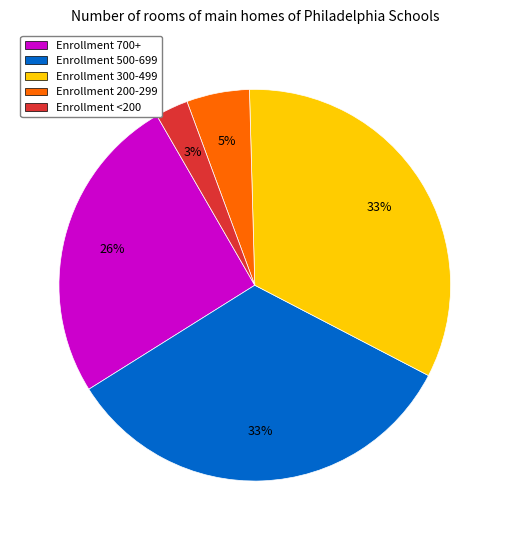

How many segments does this pie chart have?

5